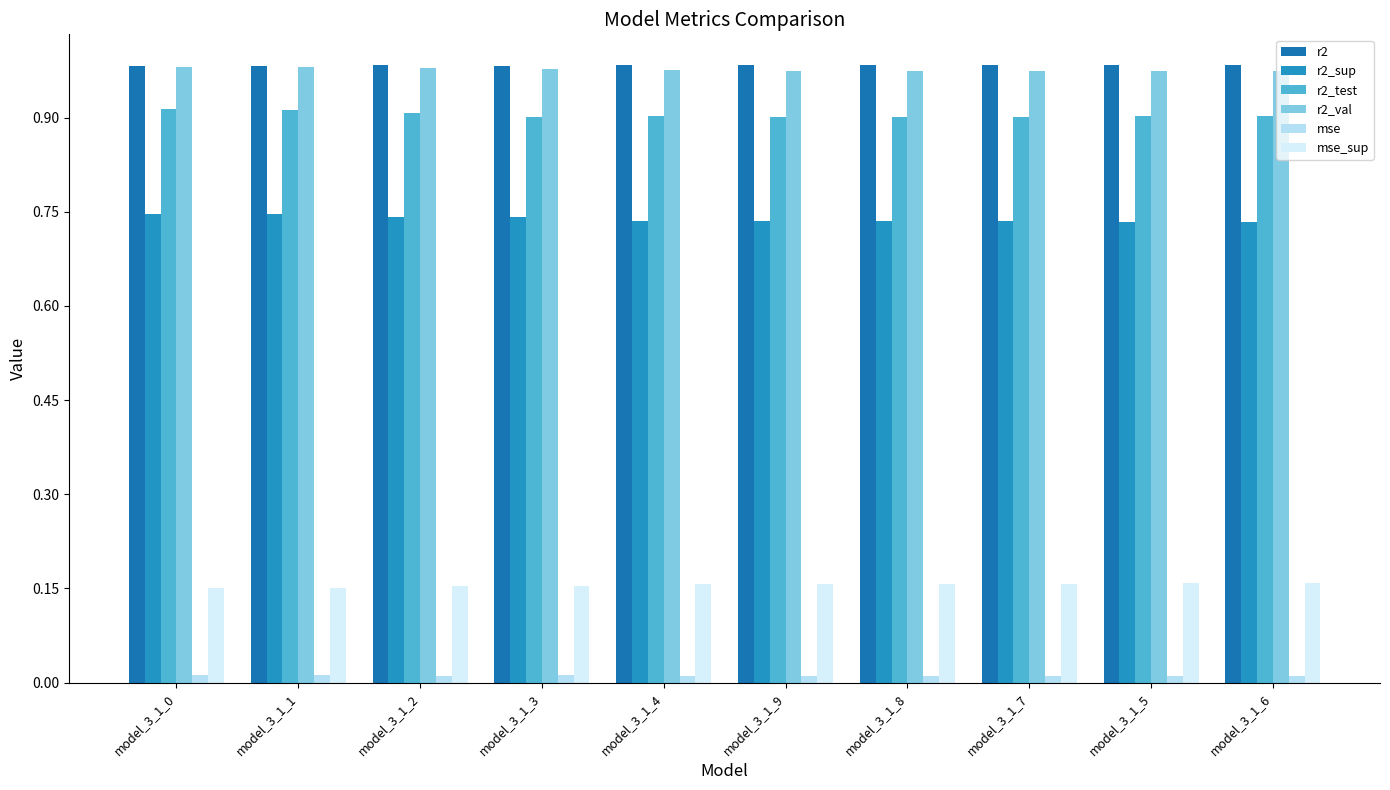

What is the average value of the r2_sup series?

0.7